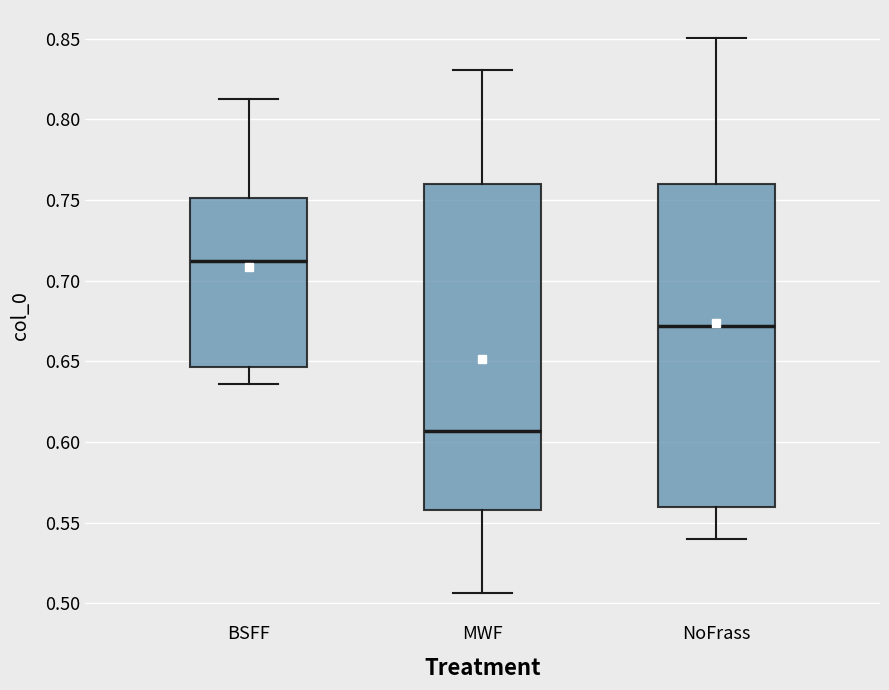

Reading left to right, read every box against the y-axis: the position of its median line, the range the box covers, and the ends of its whiskers. The values are not printed on the chart, so give them approximately, as read against the axis.

BSFF: median 0.710, box 0.645 to 0.750, whiskers 0.635 to 0.815
MWF: median 0.605, box 0.560 to 0.760, whiskers 0.505 to 0.830
NoFrass: median 0.670, box 0.560 to 0.760, whiskers 0.540 to 0.850